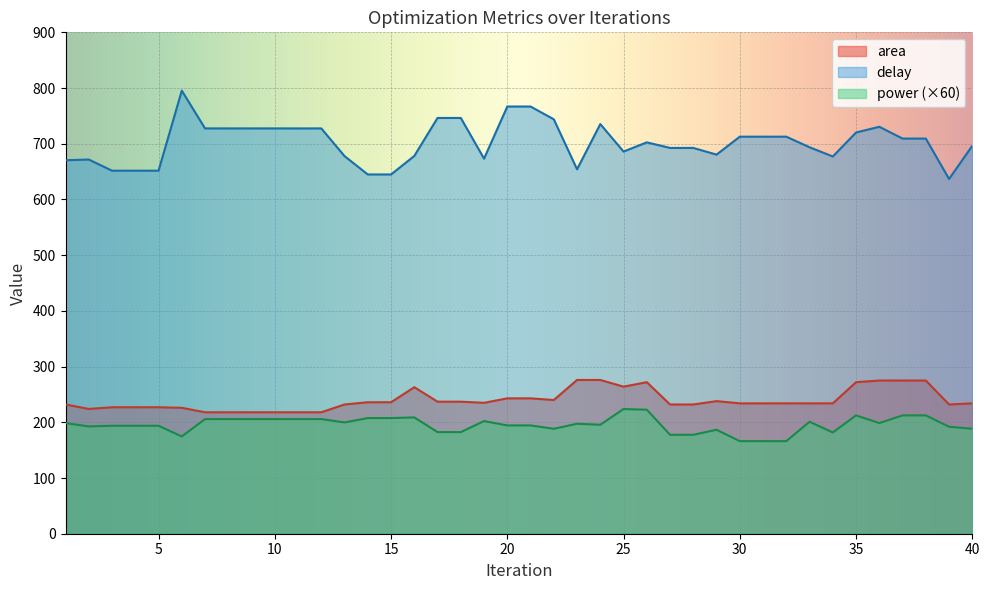

Which series has the largest range (max minus min)?

delay